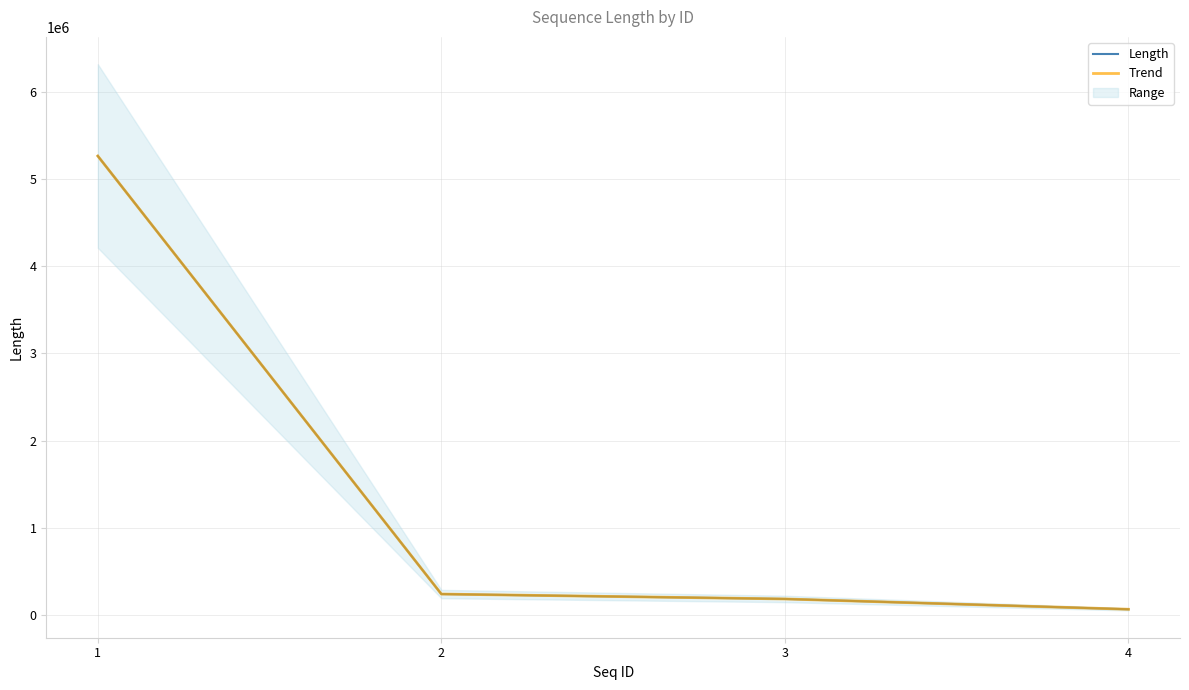

The Length series shows 2134788 at 1. True or false?

False